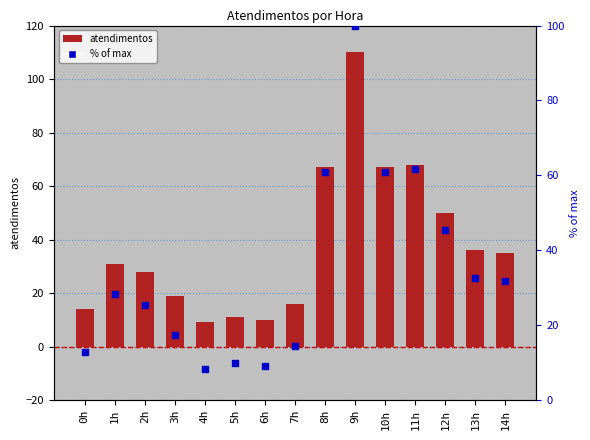

Which series has the widest spread of Y values?

atendimentos